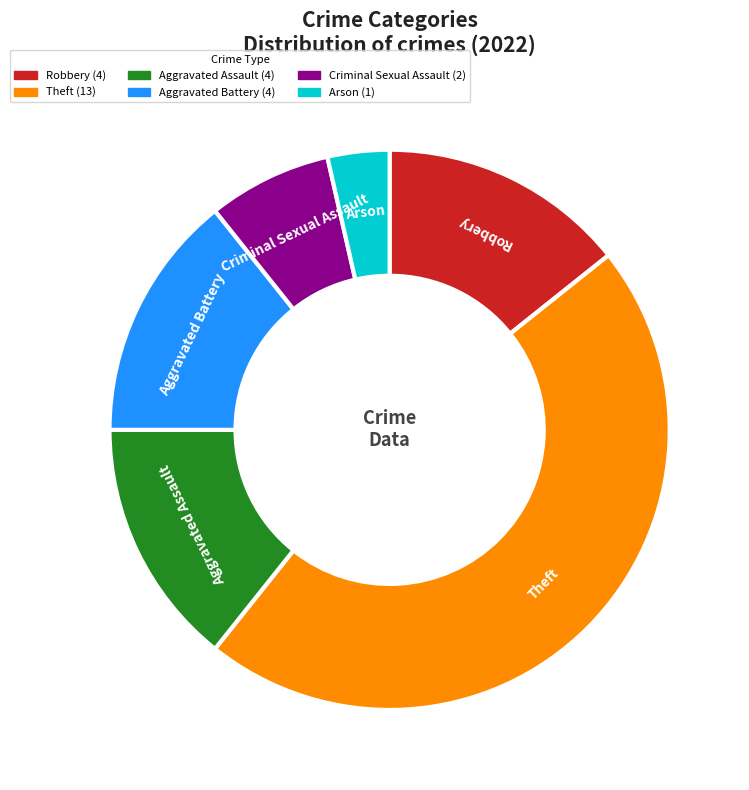

Between Aggravated Battery and Arson, which is larger?

Aggravated Battery